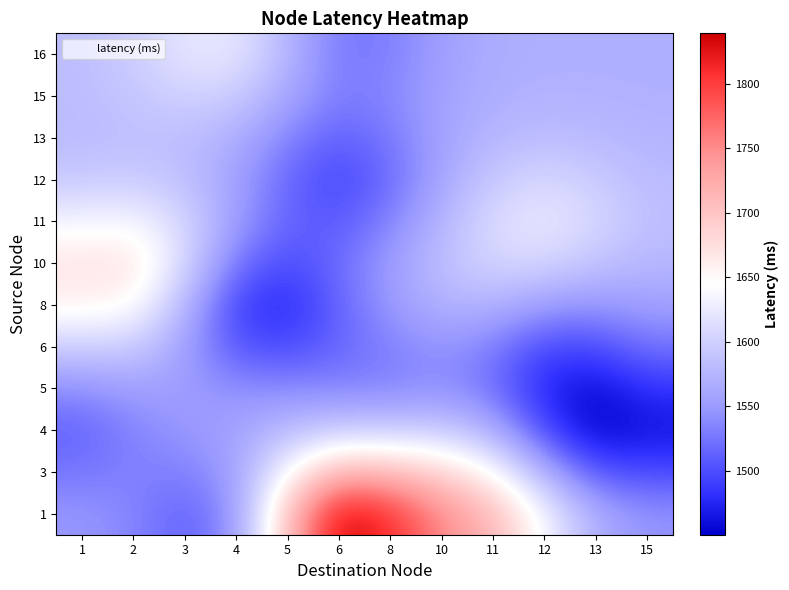

Between 6 and 11, which is larger?

6